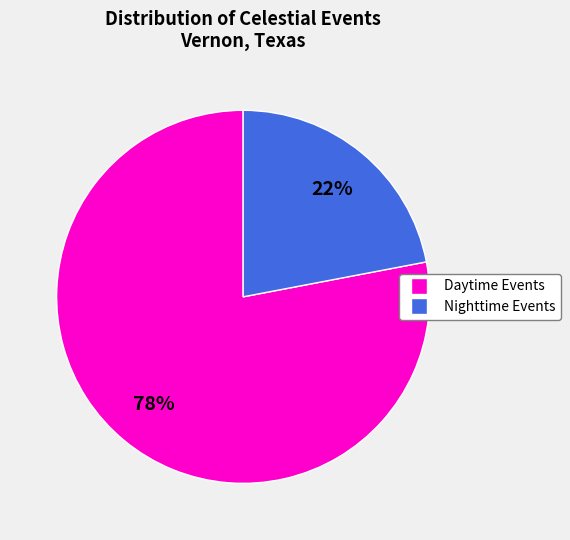

Is there a majority slice in this chart?

Yes